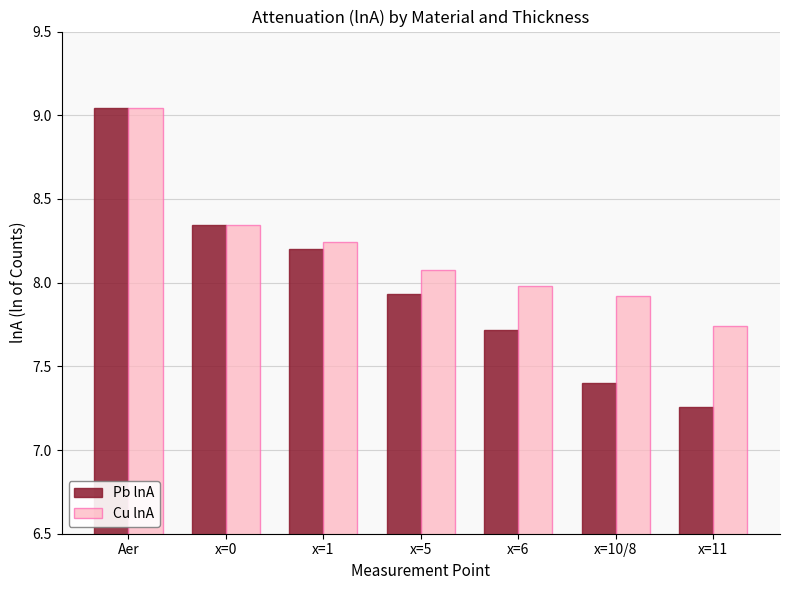

What is the difference between the maximum and second lowest values in the Pb lnA series?

1.6